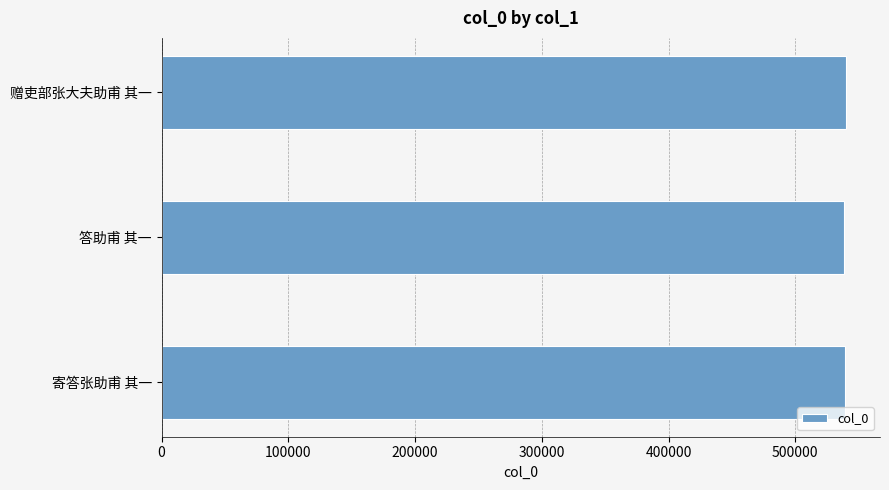

What is the average value?

539190